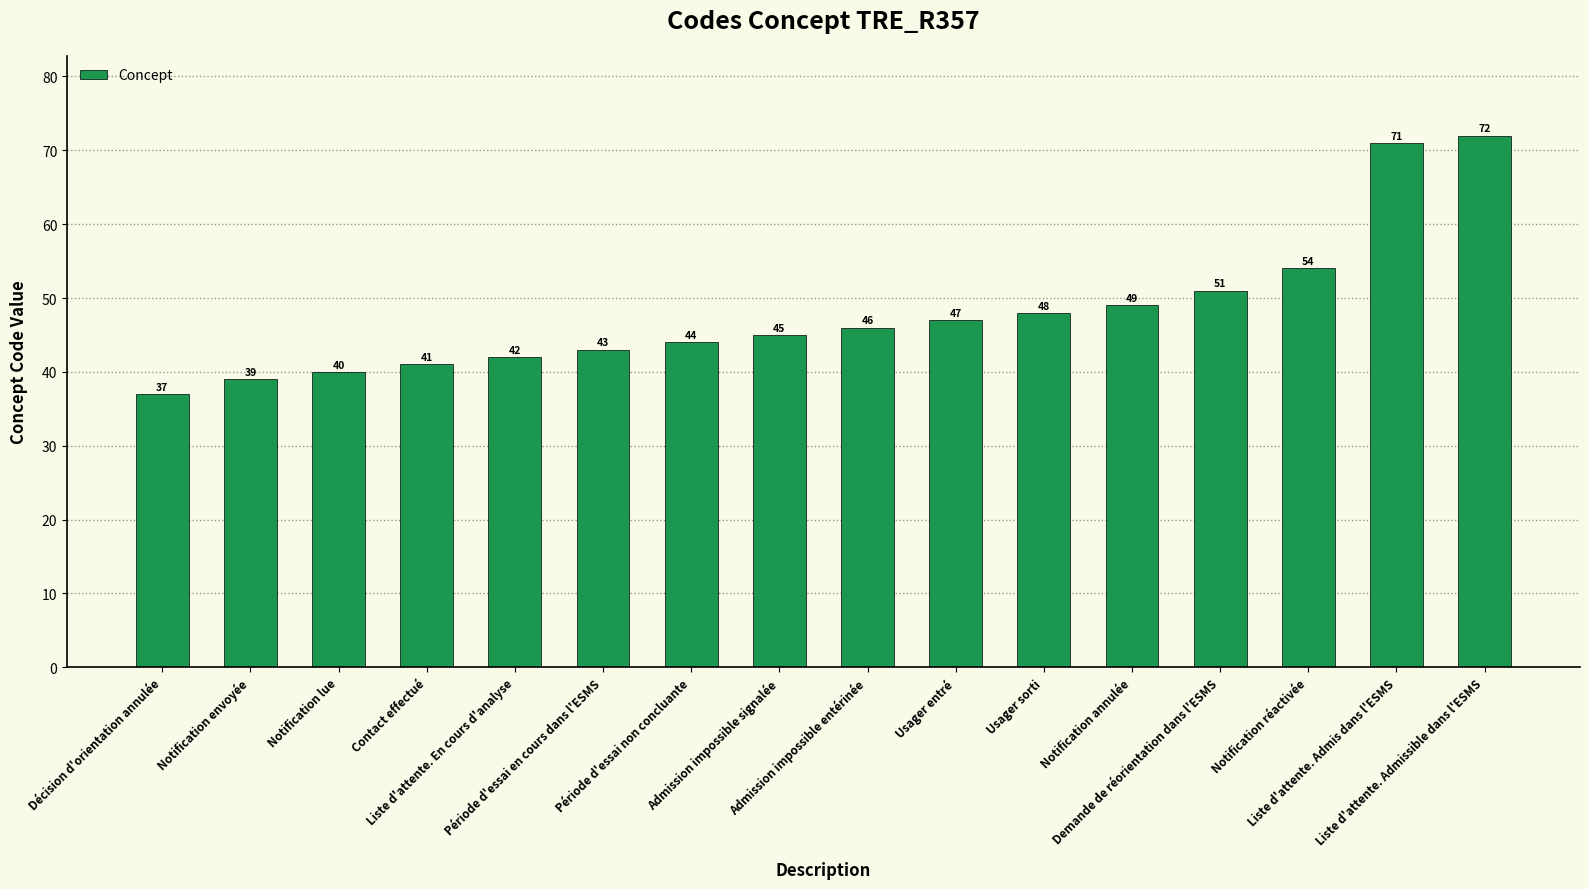

How many data points are less than 46?

8